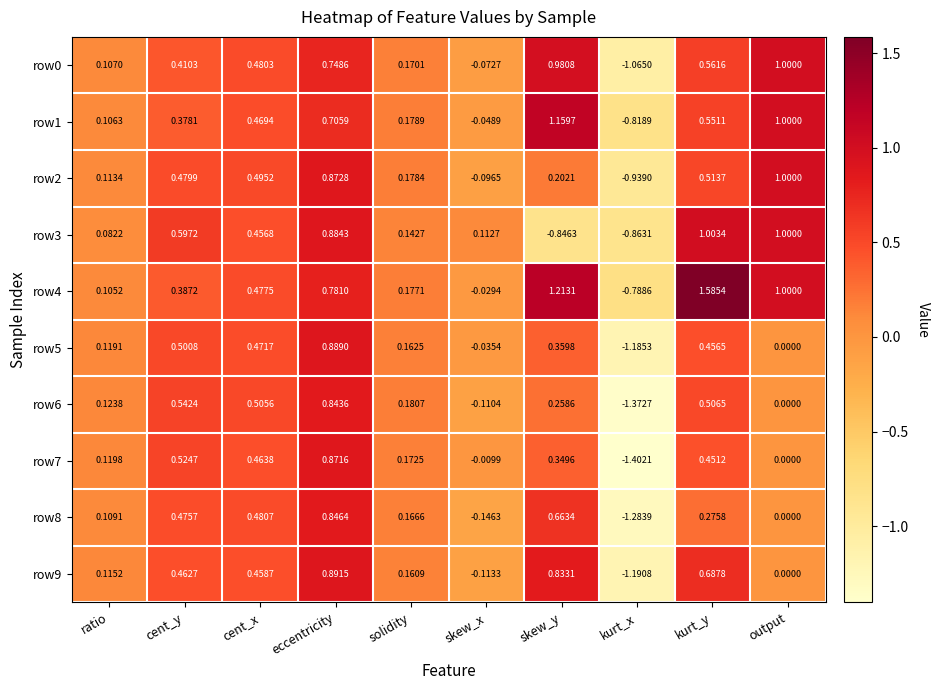

Which category has the lowest value across all series?

kurt_x